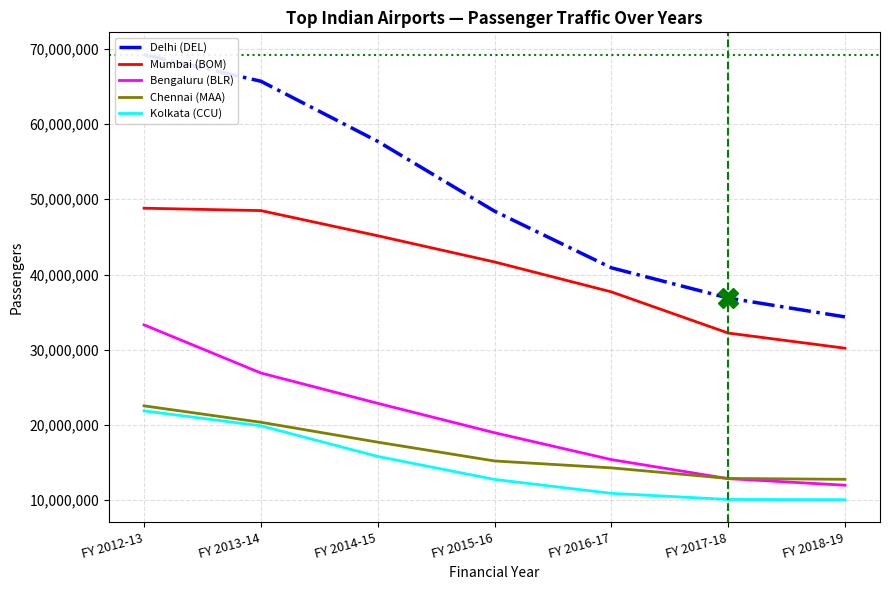

How many data points in Bengaluru (BLR) are above 18971149?

3